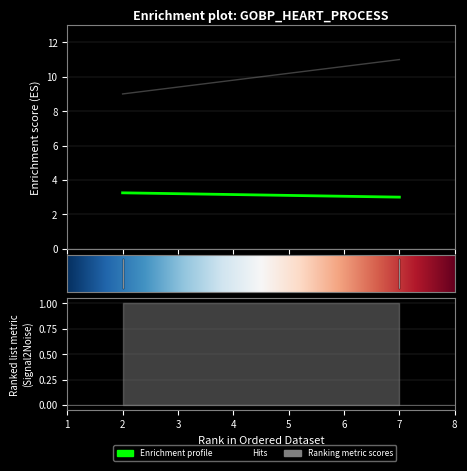

What is the minimum value shown in the chart?

1